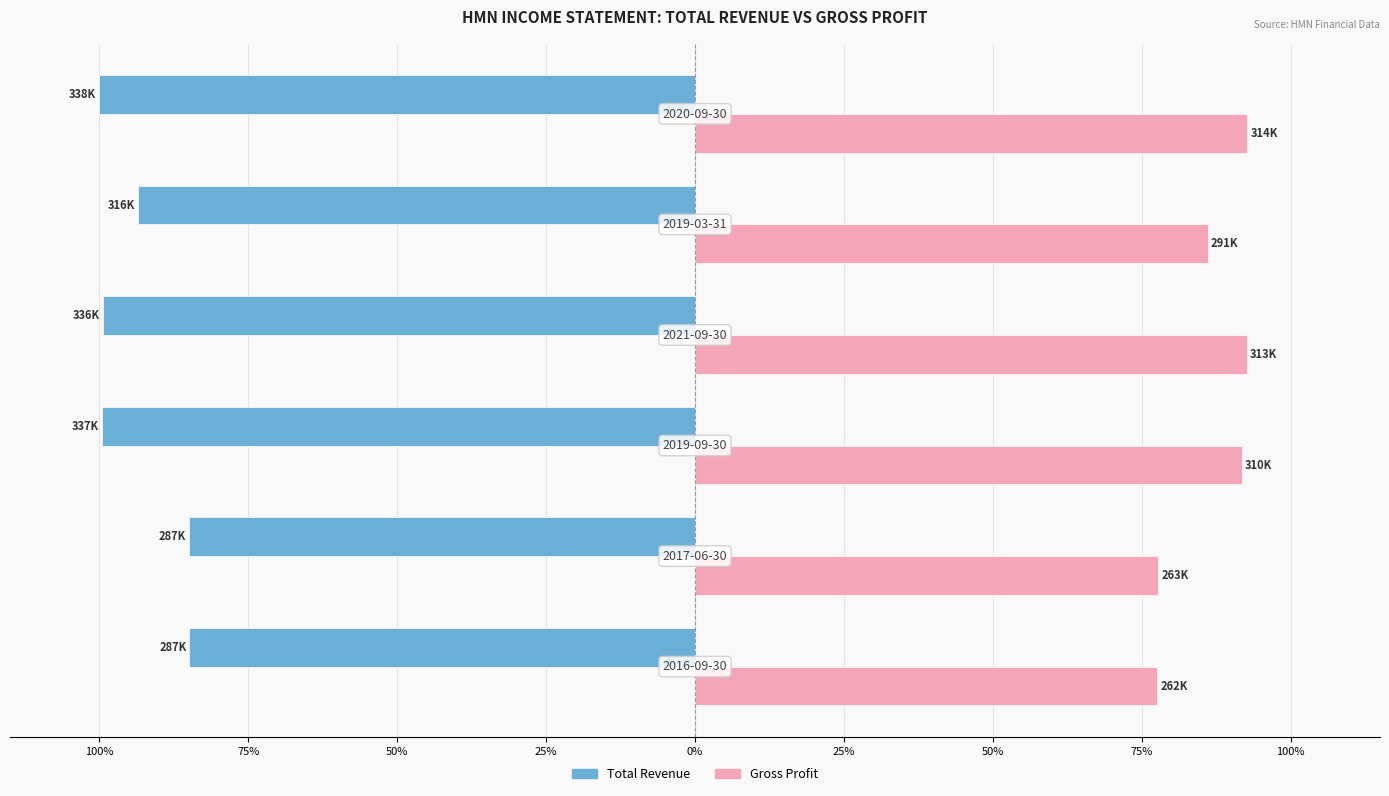

What is the value of the Gross Profit bar at the 3rd from the left?

91.8